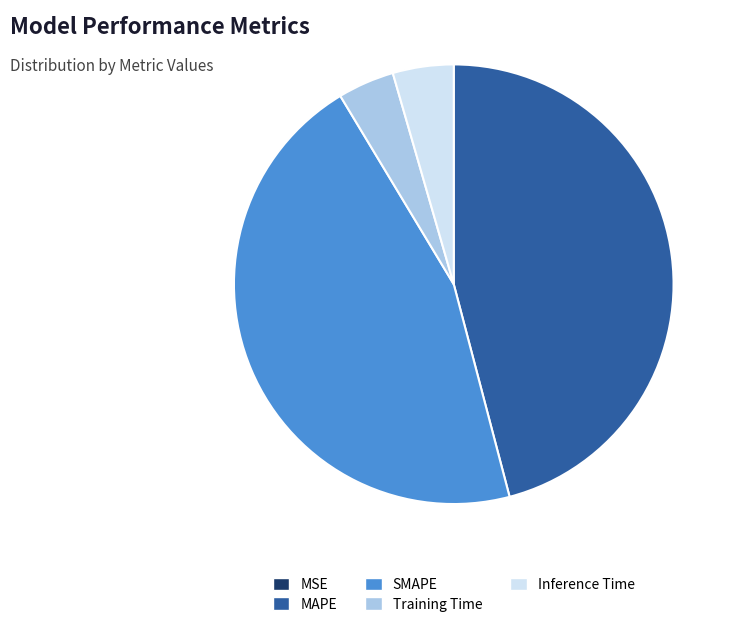

Does Training Time represent more than half of the total?

No